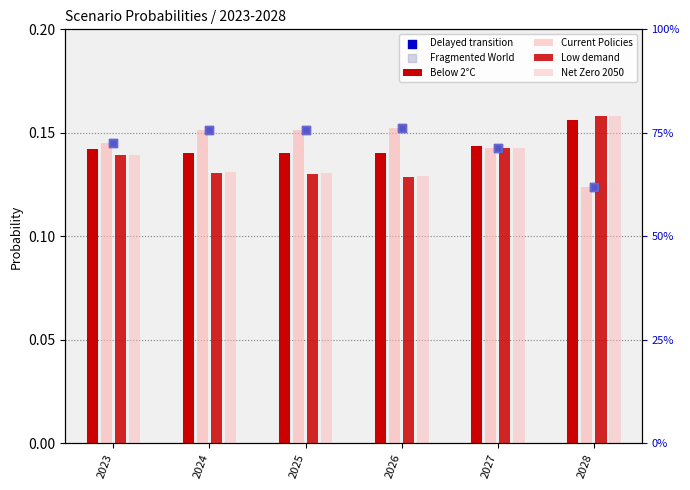

Which series has the largest Y range (max minus min)?

Low demand